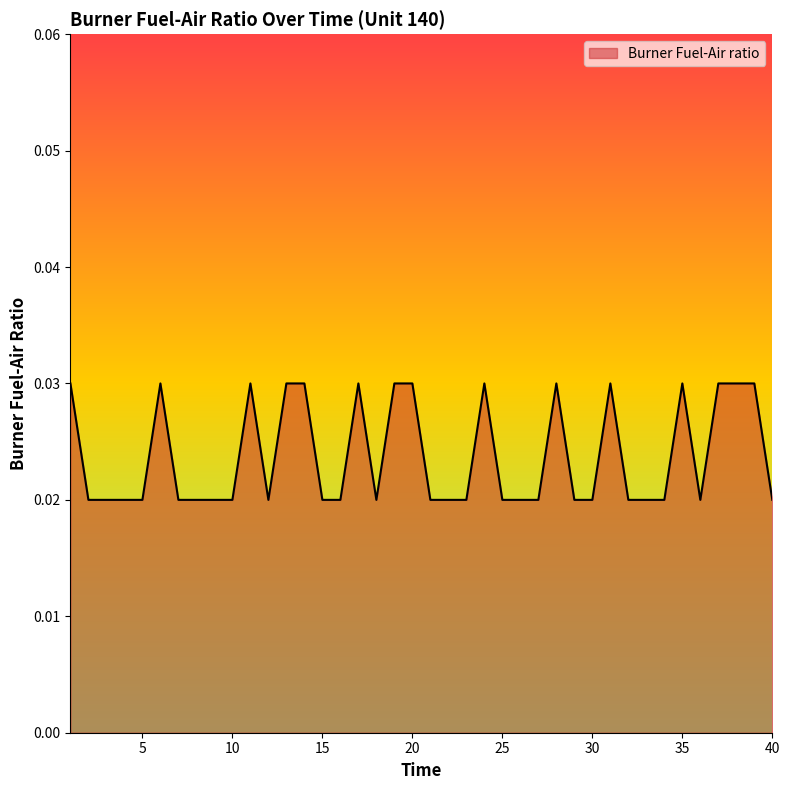

At which category does the chart reach its peak across all series?

1